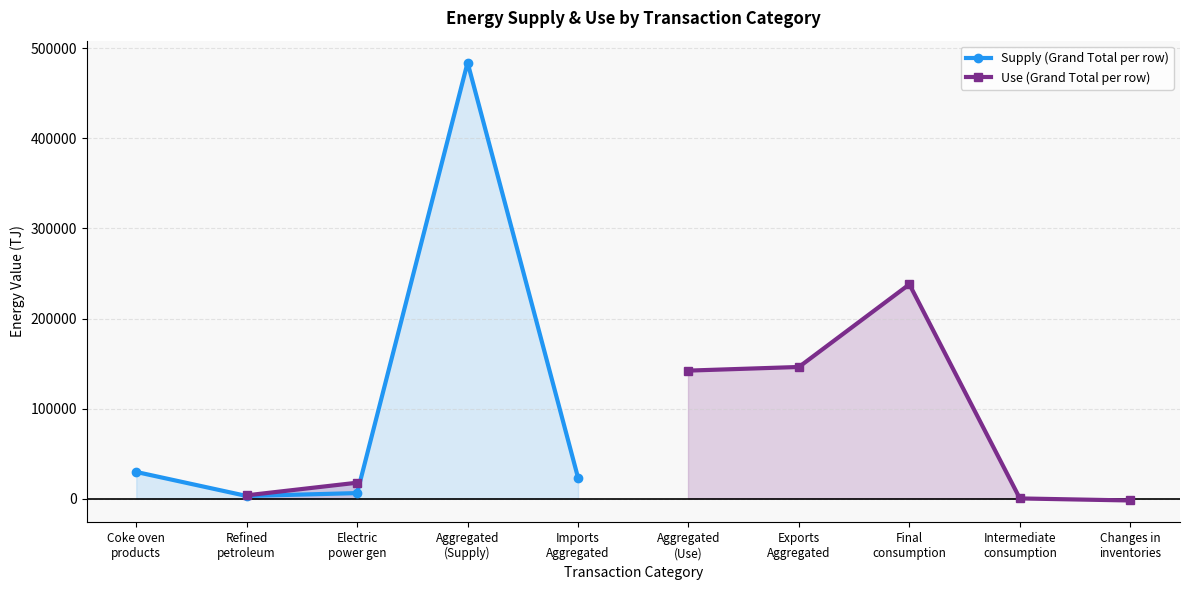

Which category has the lowest value in the Supply (Grand Total per row) series?

Refined
petroleum